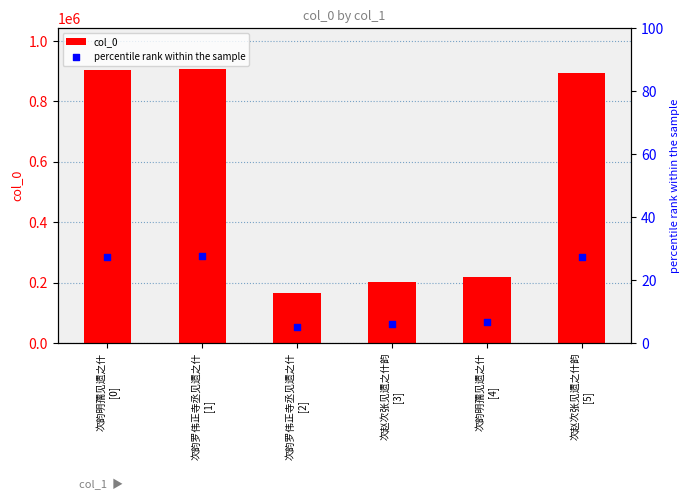

Which series contains the highest Y value?

col_0